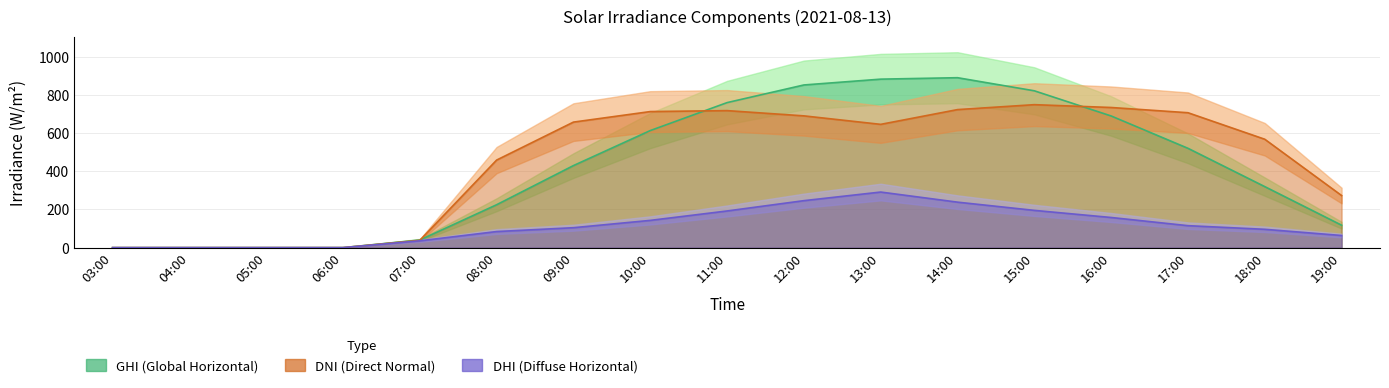

List the series in order of their peak value, lowest first.

DHI, DNI, GHI